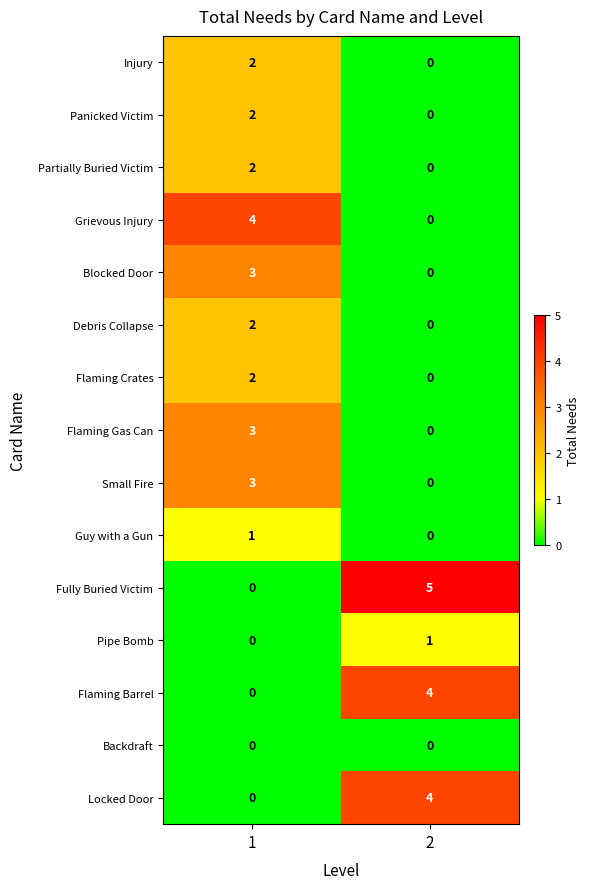

Between 1 and 2, which series saw the biggest shift?

Fully Buried Victim